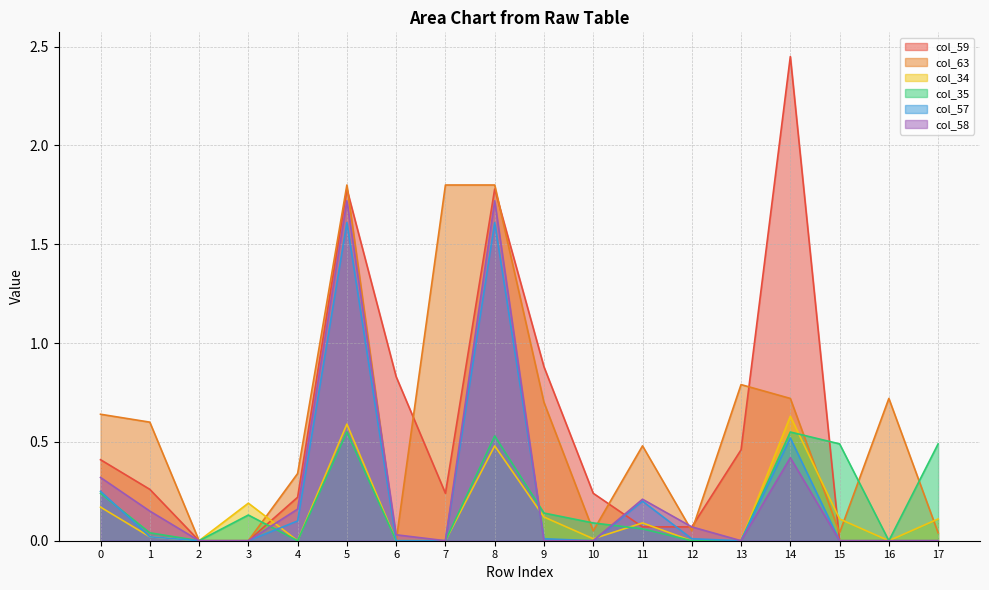

What is the spread (max minus min) of values at 5?

1.2